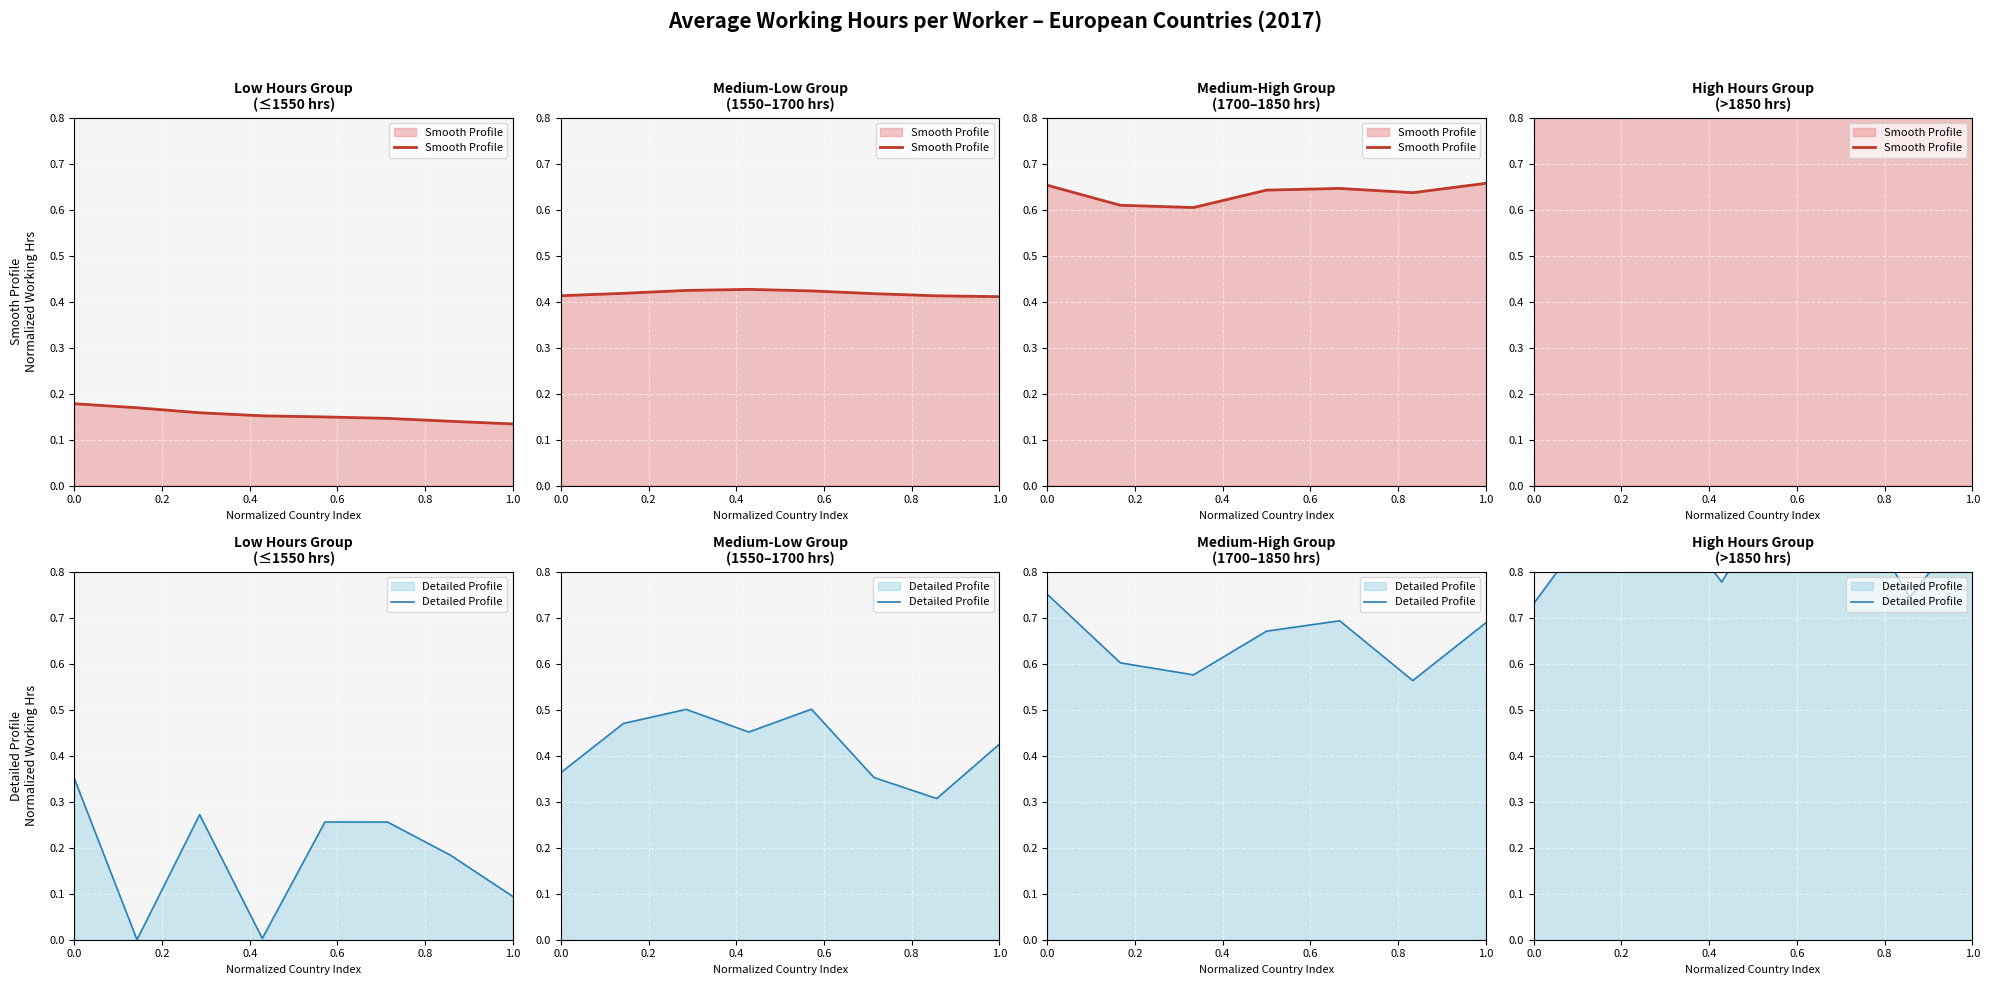

Which has a higher value, 0.2 or 7?

7